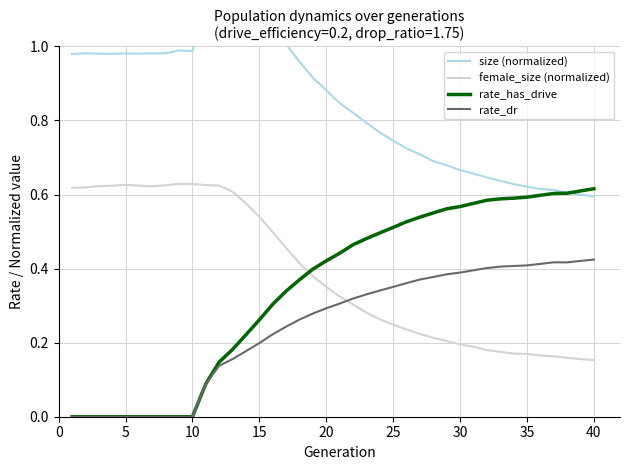

What is the highest value of the size (normalized) series?

1.2